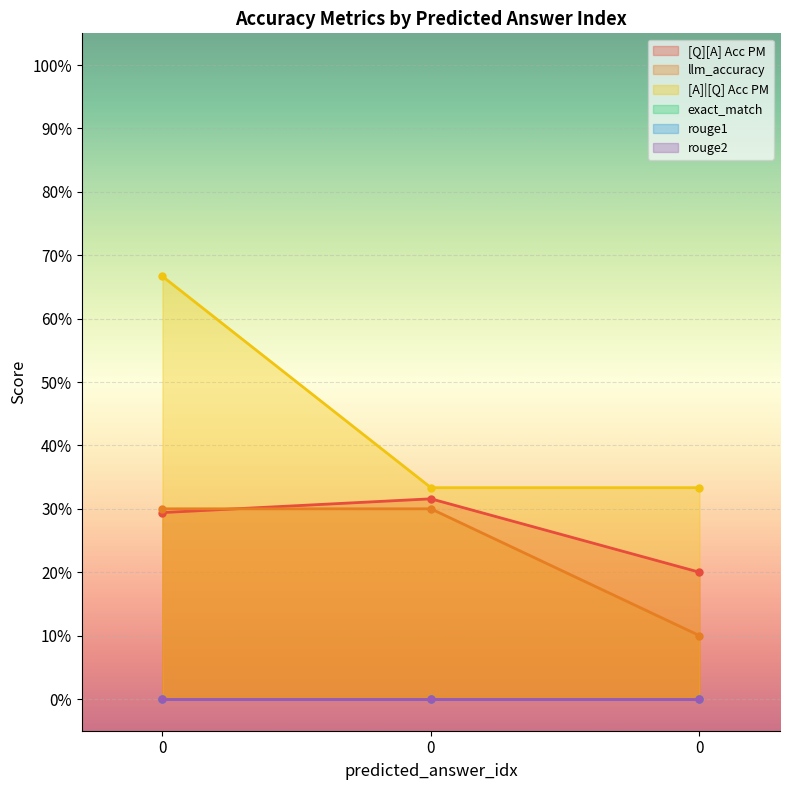

What is the difference between the [A]|[Q] Acc PM values at 0 and 0?

0.3